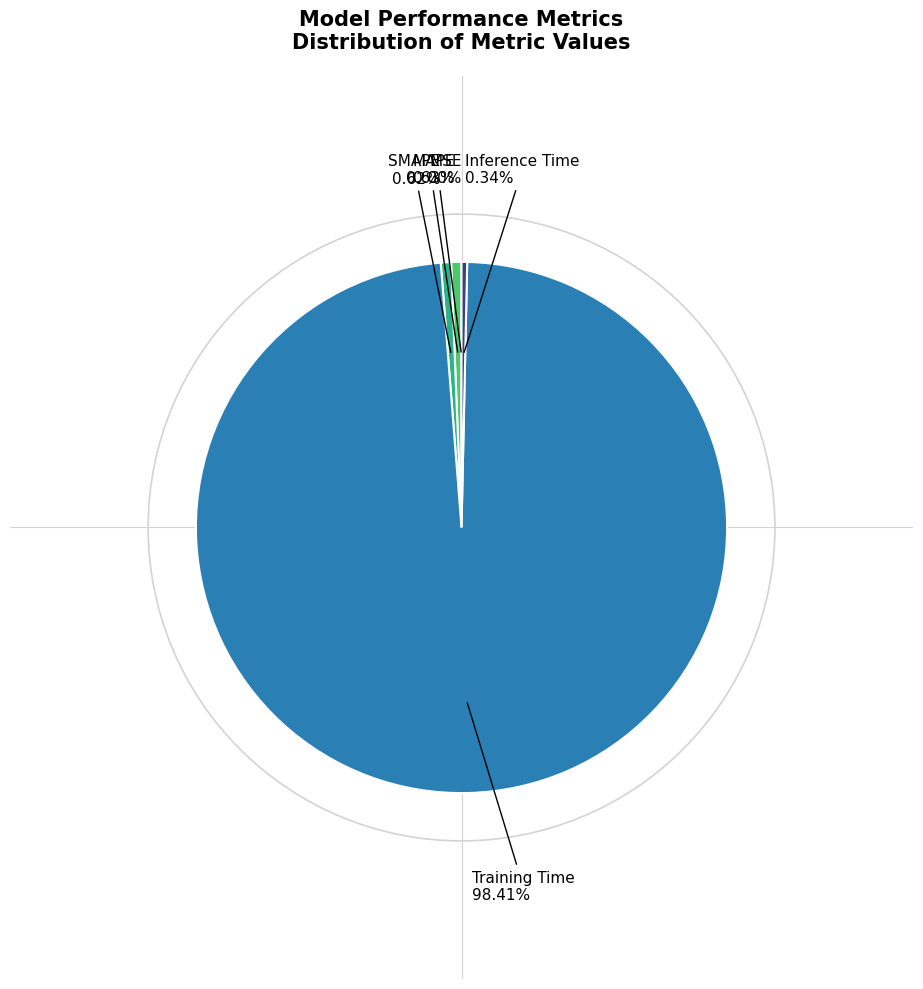

Which category has the biggest portion of the pie?

Training Time